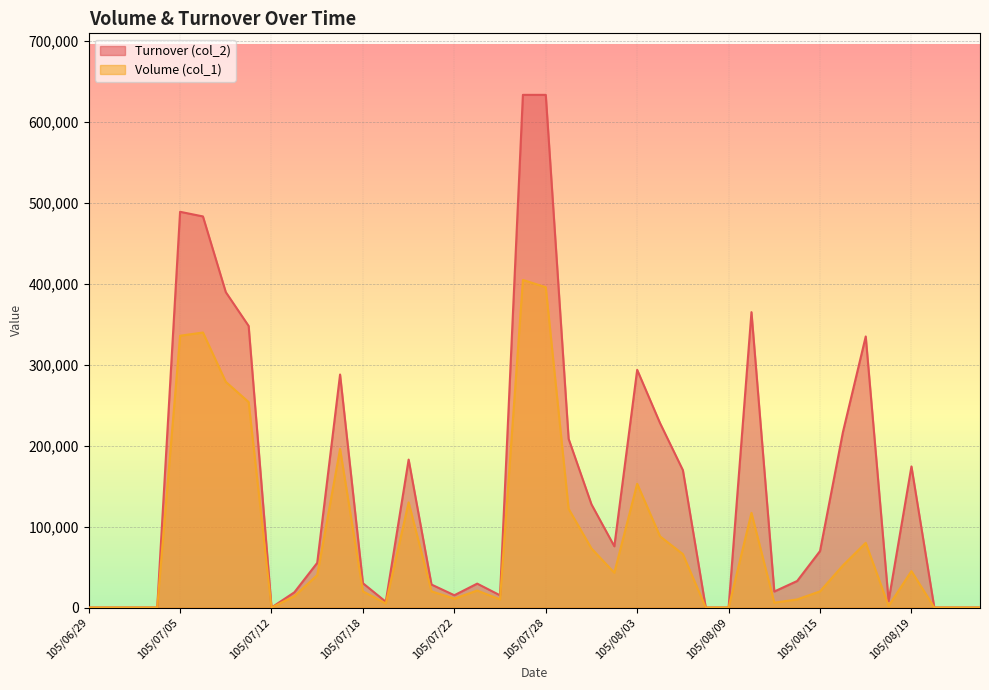

Where does the Volume (col_1) series first go above 21000?

105/07/05